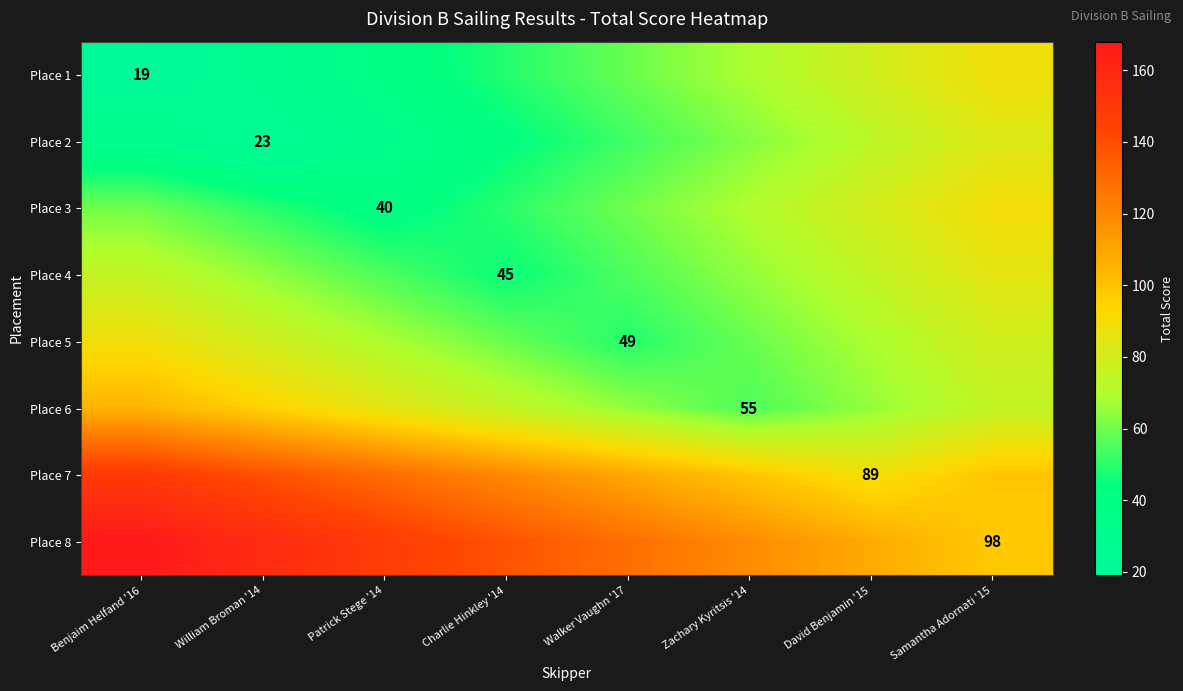

How many data points does each series have?

8